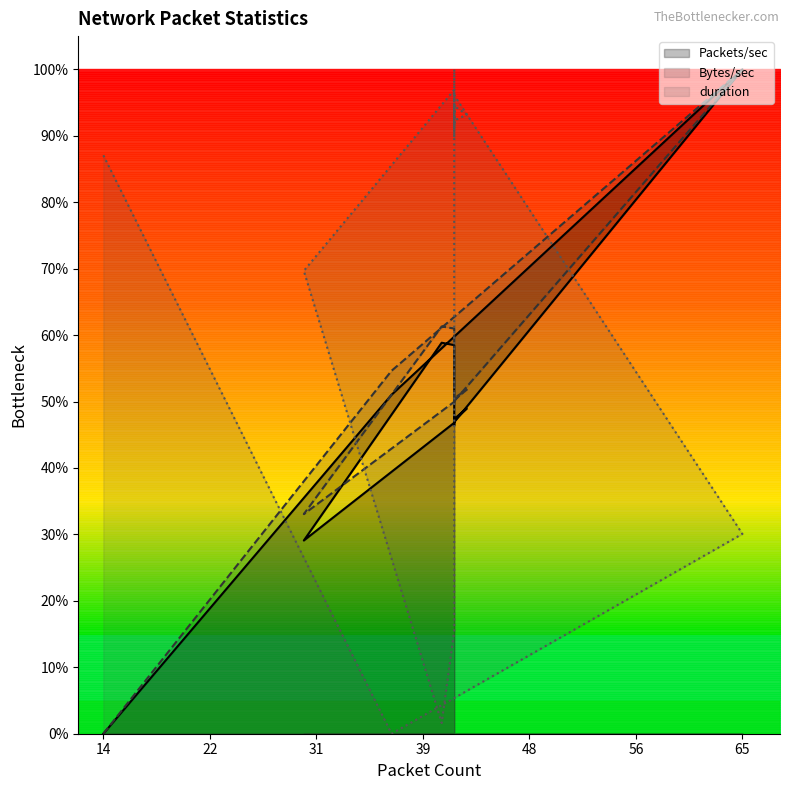

Rank the series by their maximum value, from lowest to highest.

Packets/sec, Bytes/sec, duration